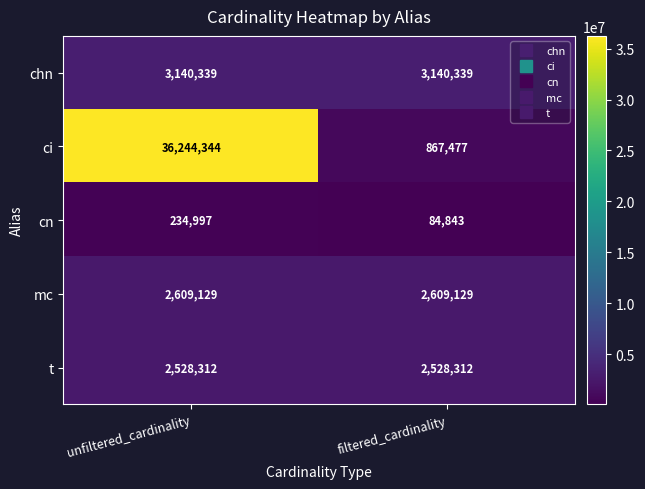

The value of ci at unfiltered_cardinality is 53758385. True or false?

False